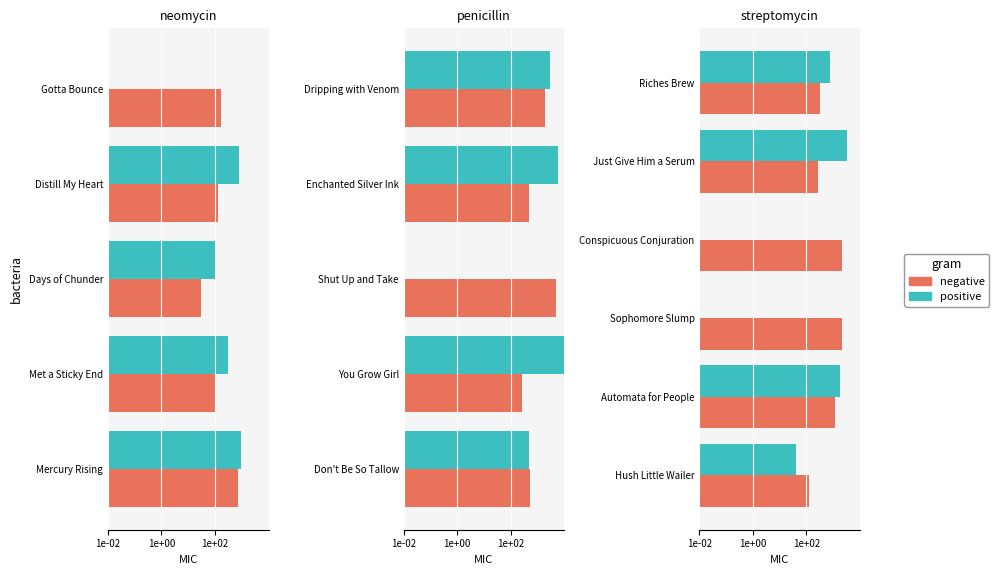

At Riches Brew, list the series in order from smallest to largest.

negative, positive